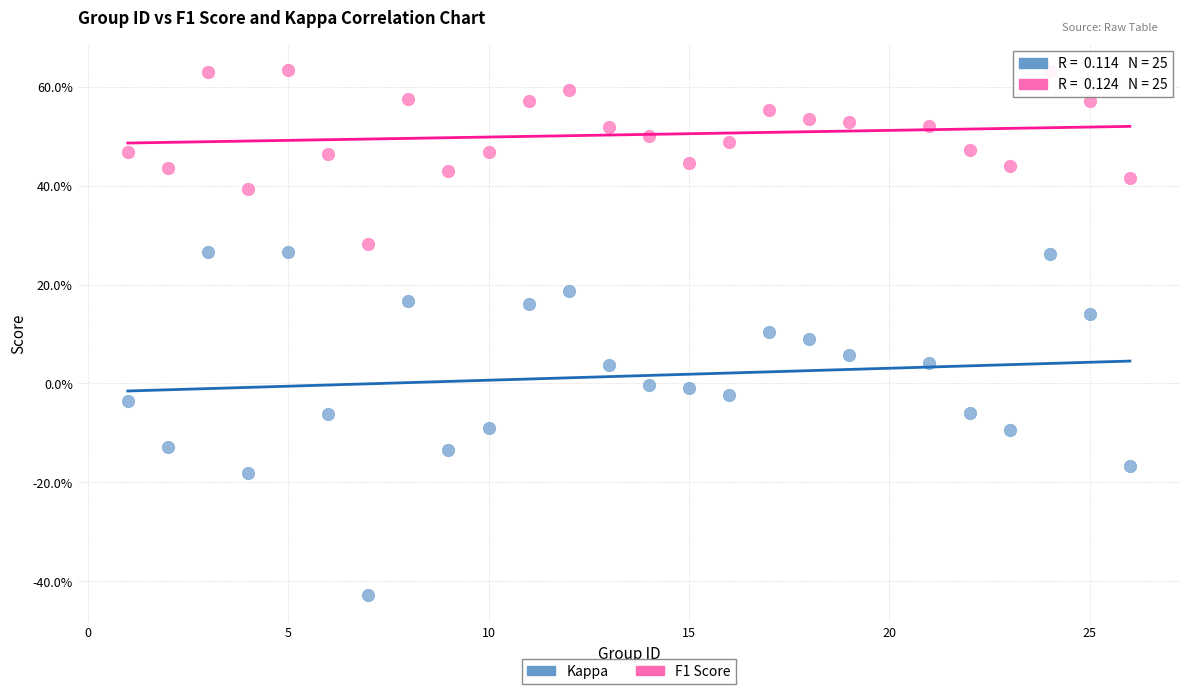

What are all the series names shown in the legend?

Kappa, F1 Score